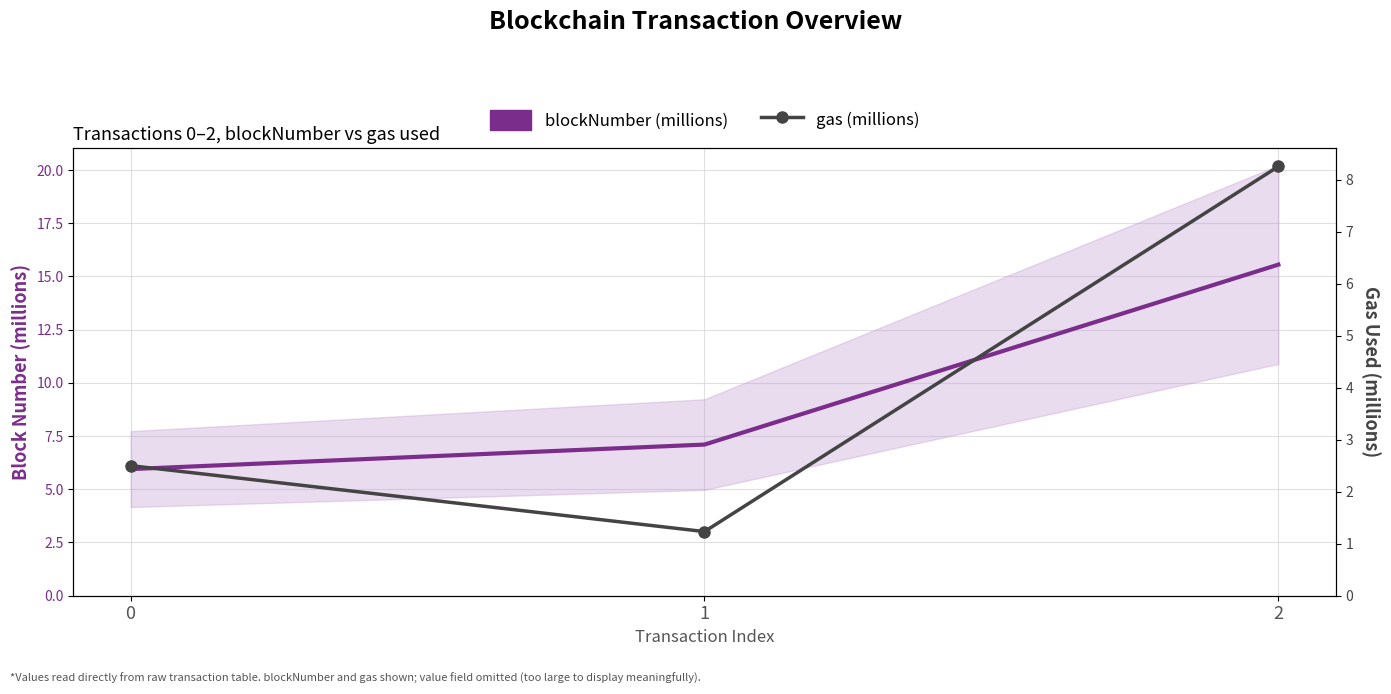

How many lines are shown in the chart?

2